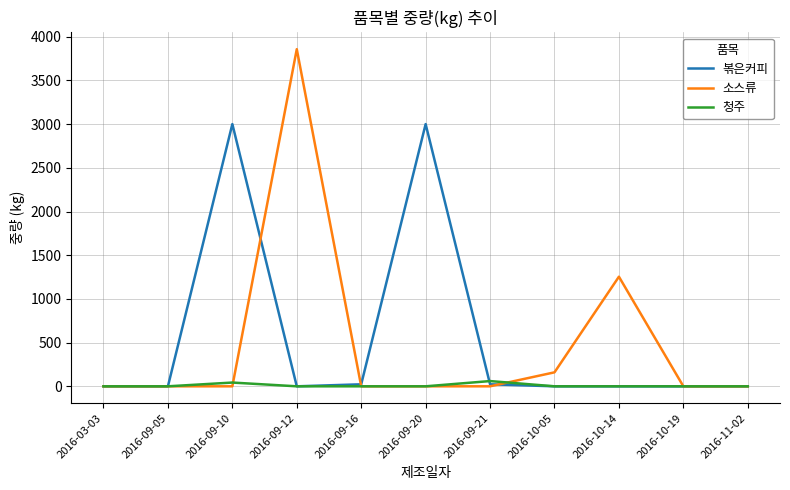

Reading left to right, extract all data points from this chart.

볶은커피: 0	0	3000	0	23	3000	23	0	0	0	0
소스류: 0	0	0	3857	0	0	0	160	1254	0	0
청주: 0	0	43	0	0	0	60	0	0	0	0